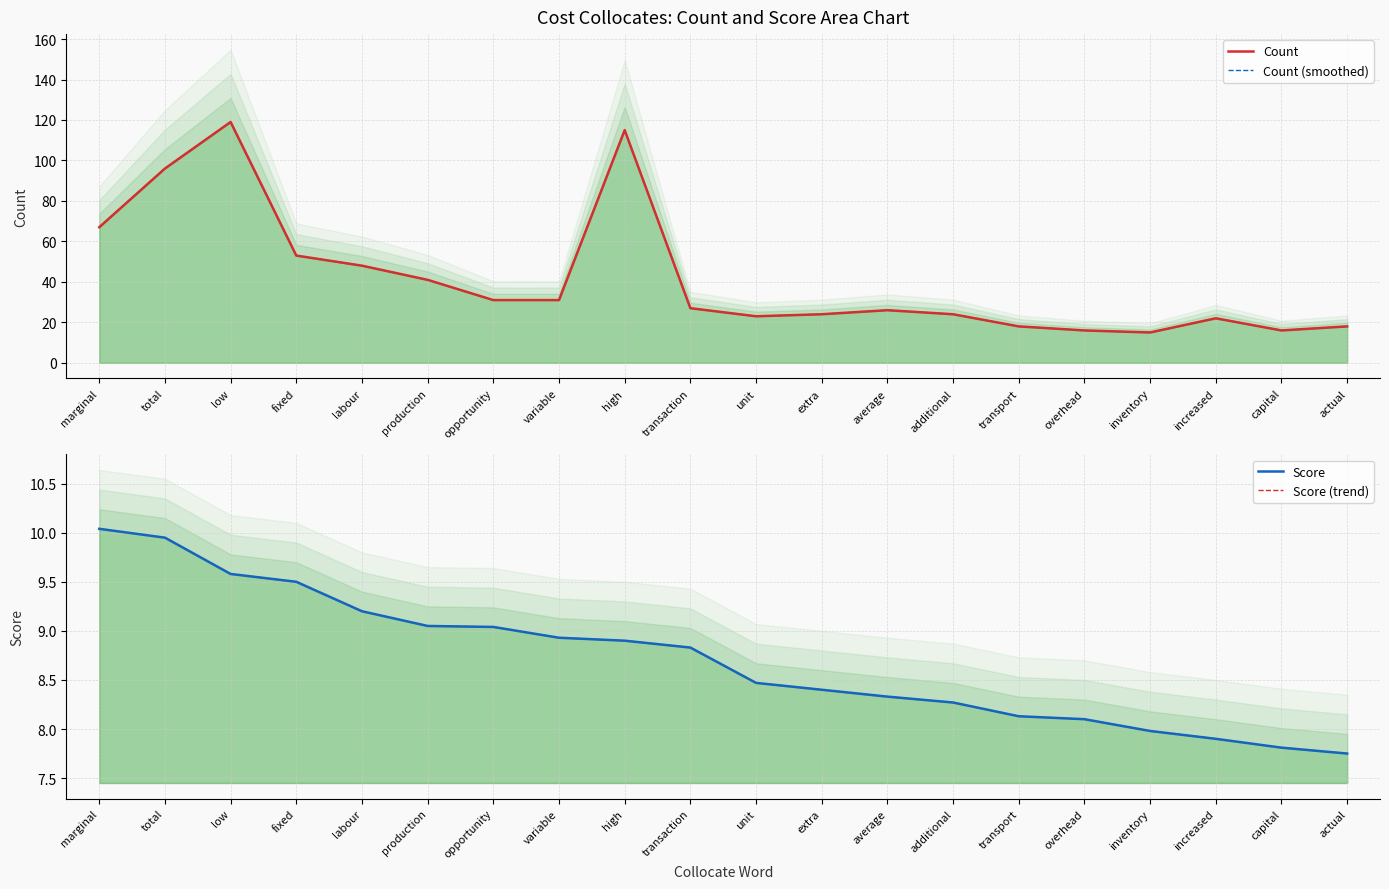

Reading left to right, extract all data points from this chart.

Count: 67.0	96.0	119.0	53.0	48.0	41.0	31.0	31.0	115.0	27.0	23.0	24.0	26.0	24.0	18.0	16.0	15.0	22.0	16.0	18.0
Count (smoothed): 67.0	96.0	119.0	53.0	48.0	41.0	31.0	31.0	115.0	27.0	23.0	24.0	26.0	24.0	18.0	16.0	15.0	22.0	16.0	18.0
Score: 10.0	9.9	9.6	9.5	9.2	9.1	9.0	8.9	8.9	8.8	8.5	8.4	8.3	8.3	8.1	8.1	8.0	7.9	7.8	7.8
Score (trend): 10.0	9.9	9.6	9.5	9.2	9.1	9.0	8.9	8.9	8.8	8.5	8.4	8.3	8.3	8.1	8.1	8.0	7.9	7.8	7.8